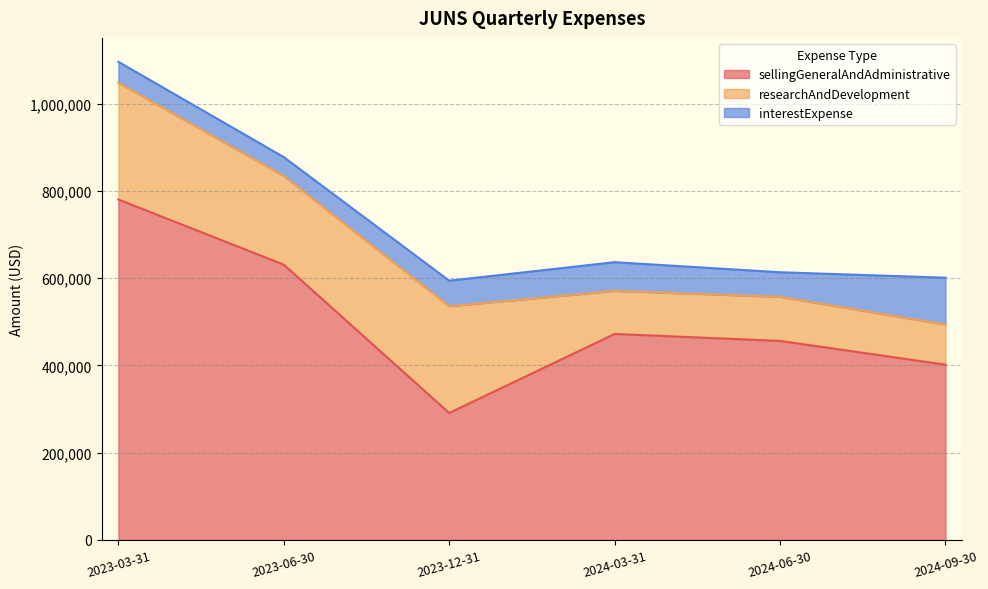

Rank the series by their maximum value, from highest to lowest.

sellingGeneralAndAdministrative, researchAndDevelopment, interestExpense